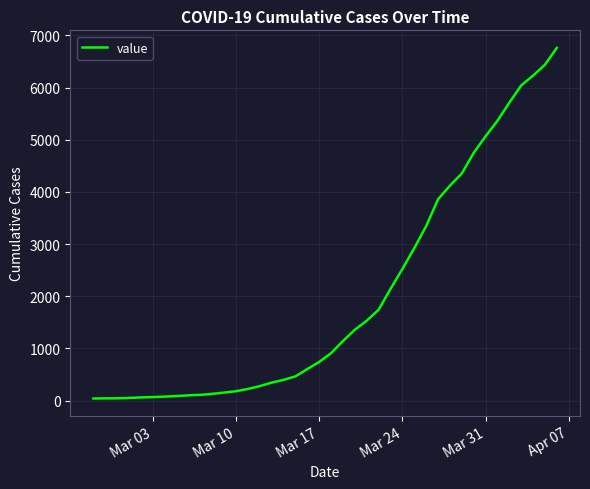

How many lines are shown in the chart?

1